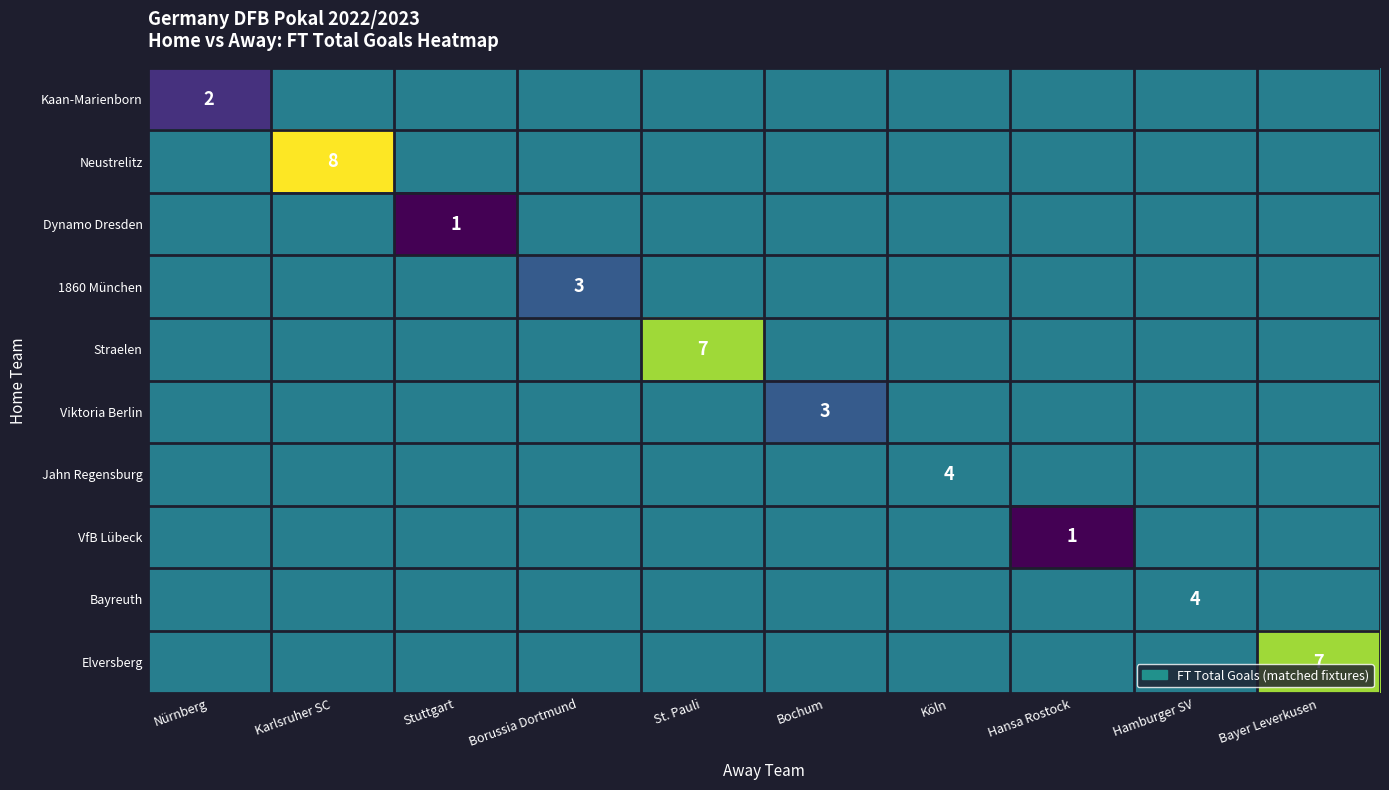

The Straelen series shows 7 at St. Pauli. True or false?

True